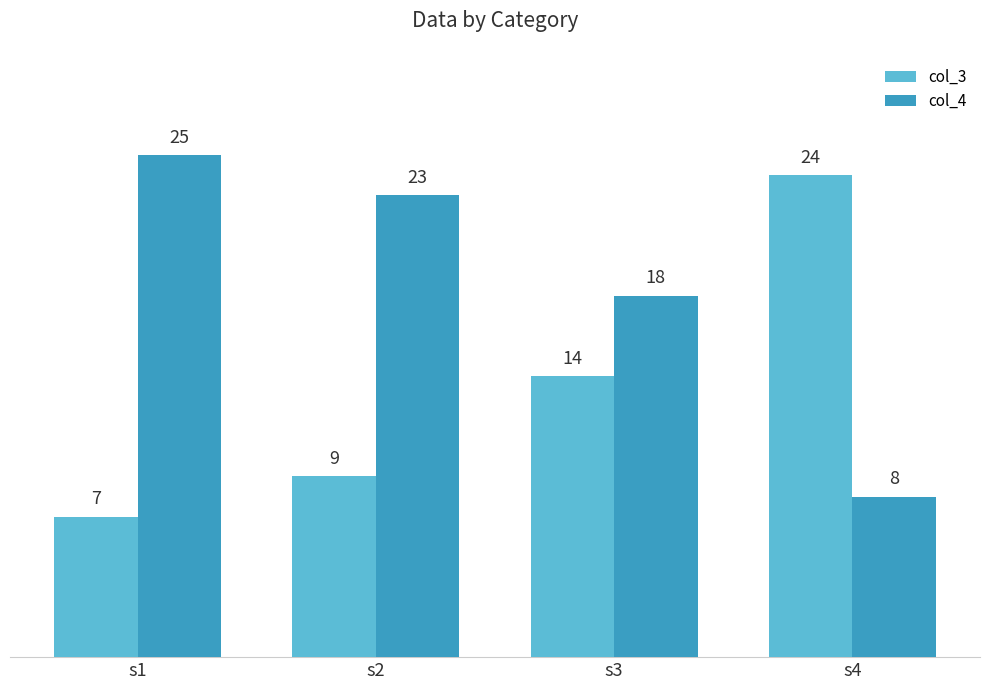

How many groups of bars are there?

4